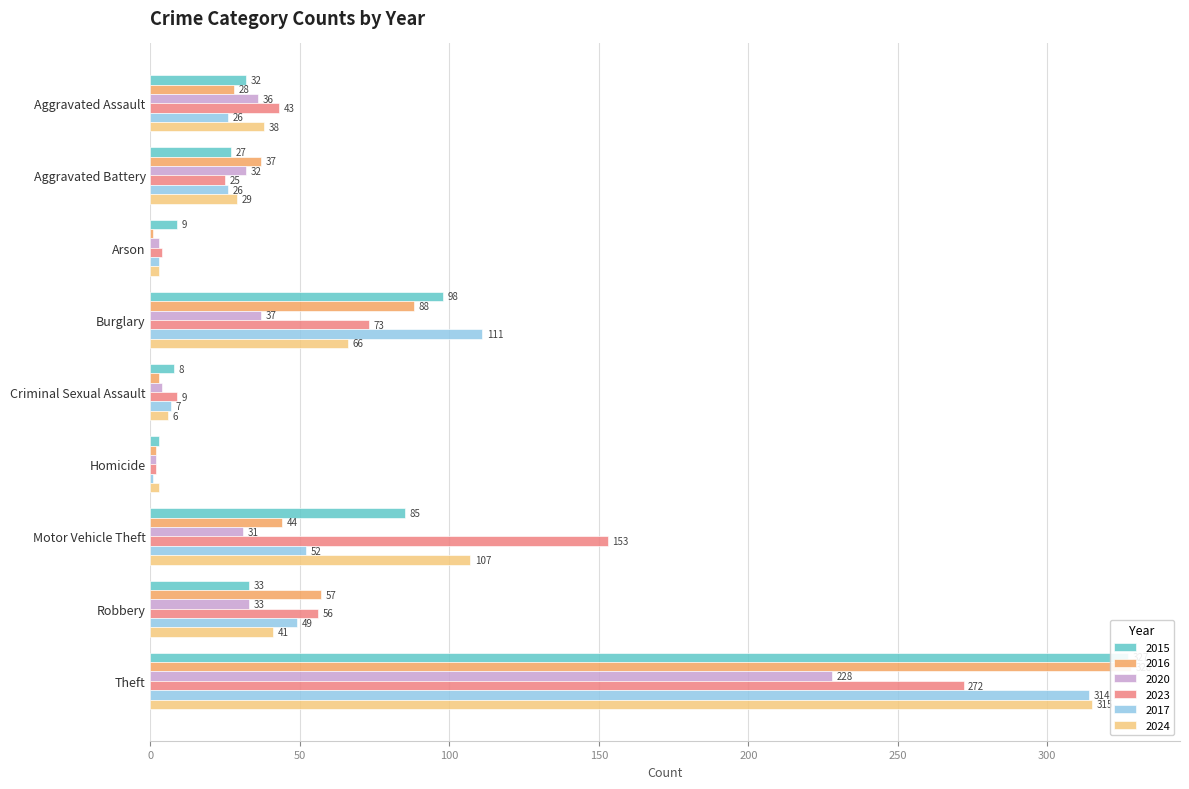

Which label corresponds to the largest value in the chart?

Theft